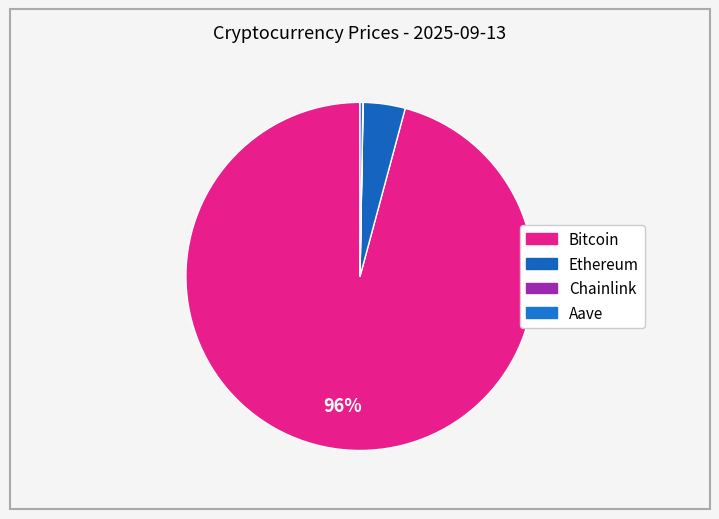

How many slices are in this pie chart?

4